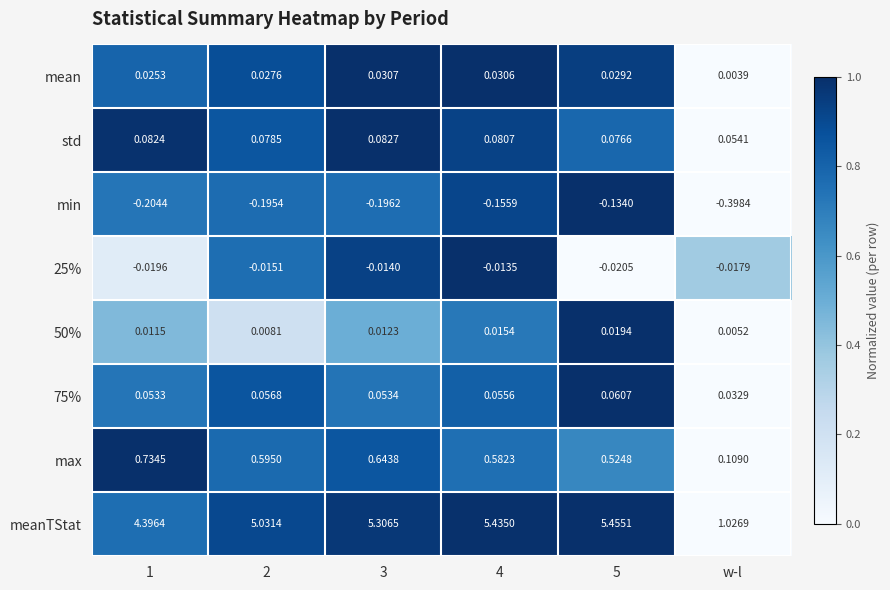

At which label is 50% closest to 0?

w-l